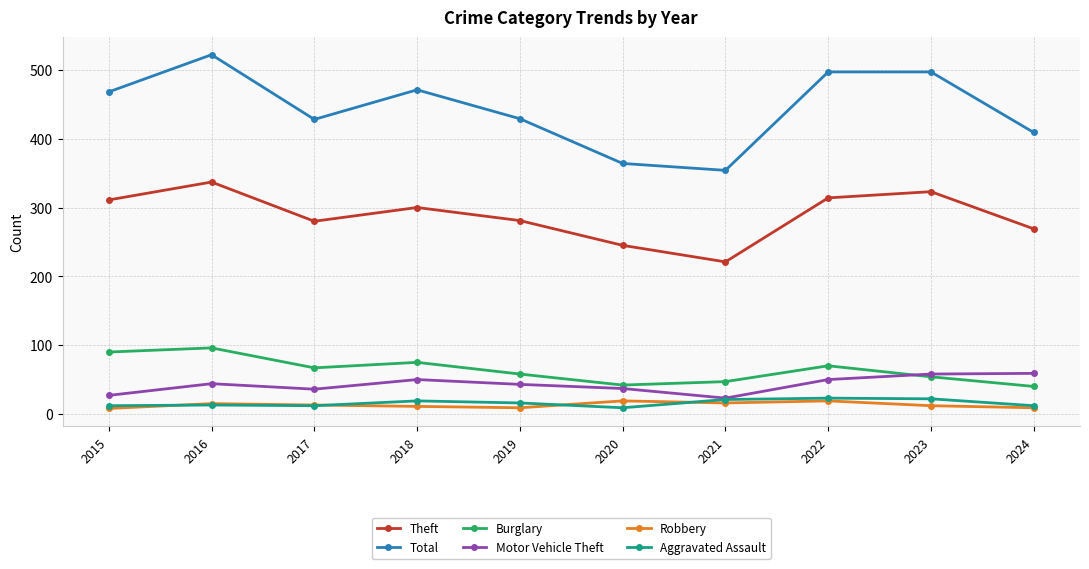

At which label does Total reach its minimum?

2021